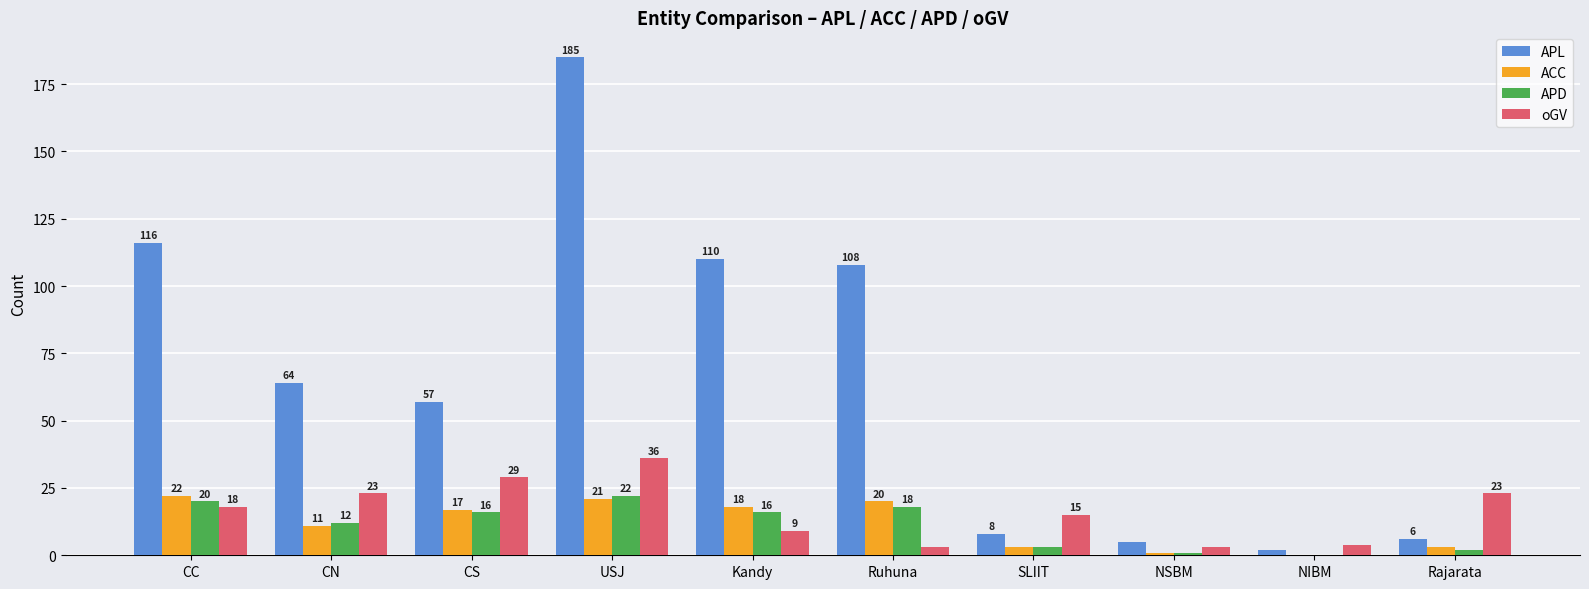

Reading left to right, list all the values displayed in this chart.

APL: 116	64	57	185	110	108	8	5	2	6
ACC: 22	11	17	21	18	20	3	1	0	3
APD: 20	12	16	22	16	18	3	1	0	2
oGV: 18	23	29	36	9	3	15	3	4	23